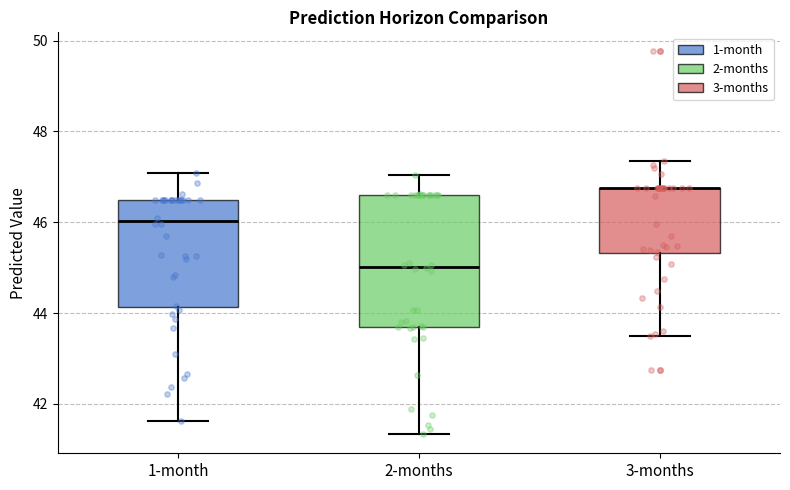

Reading left to right, read every box against the y-axis: the position of its median line, the range the box covers, and the ends of its whiskers. The values are not printed on the chart, so give them approximately, as read against the axis.

1-month: median 46.0, box 44.2 to 46.4, whiskers 41.6 to 47.0
2-months: median 45.0, box 43.6 to 46.6, whiskers 41.4 to 47.0
3-months: median 46.8 (drawn on the box's upper edge), box 45.4 to 46.8, whiskers 43.4 to 47.4